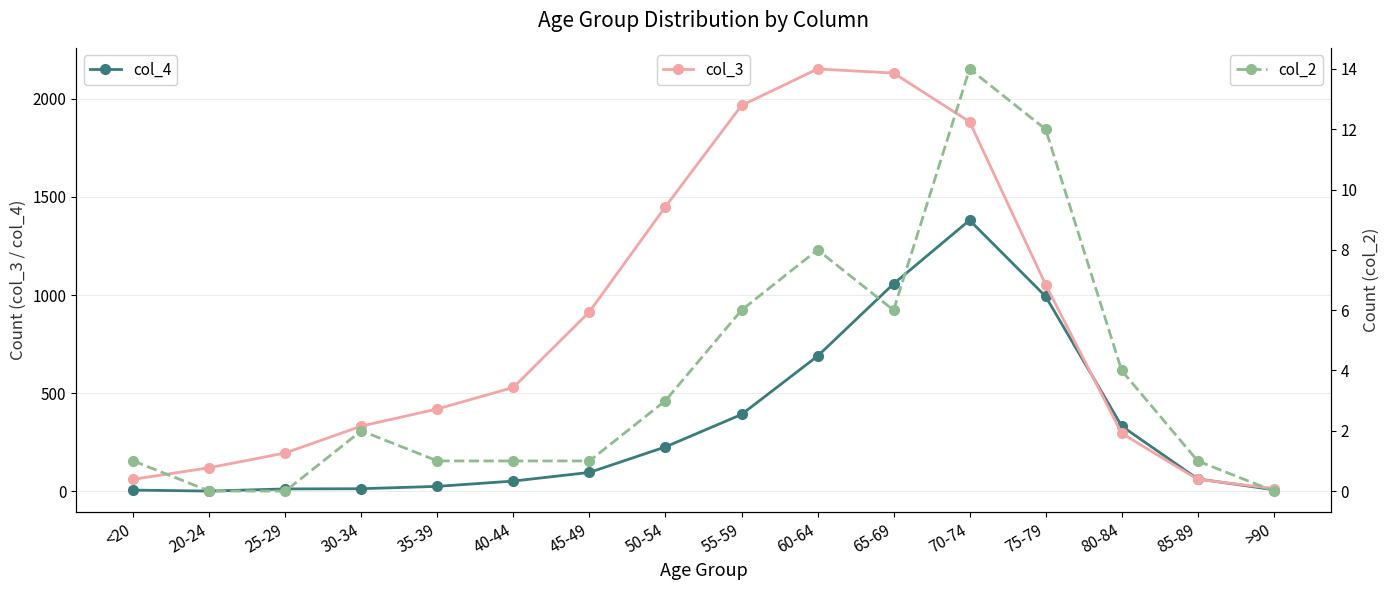

Reading left to right, extract all data points from this chart.

col_4: 7	2	13	14	26	53	97	227	392	689	1057	1381	993	333	64	9
col_3: 62	121	196	333	420	530	915	1450	1965	2151	2130	1882	1053	296	62	15
col_2: 1	0	0	2	1	1	1	3	6	8	6	14	12	4	1	0